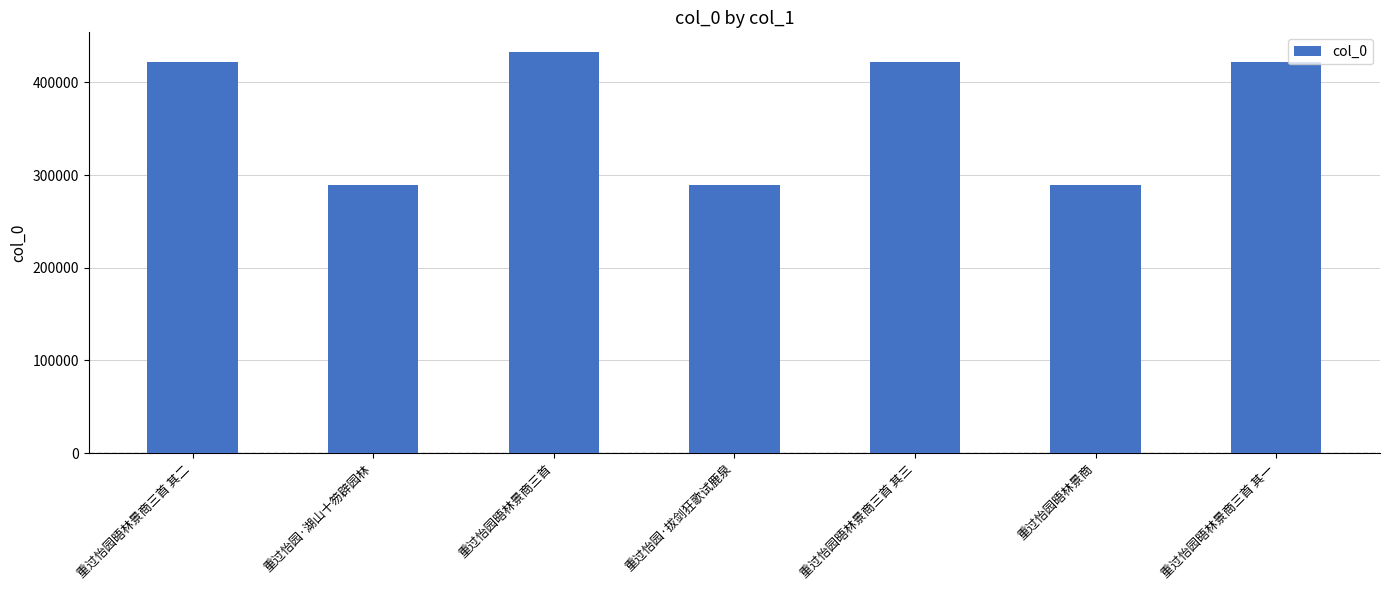

What is the value of the 7th bar from the left?

422083